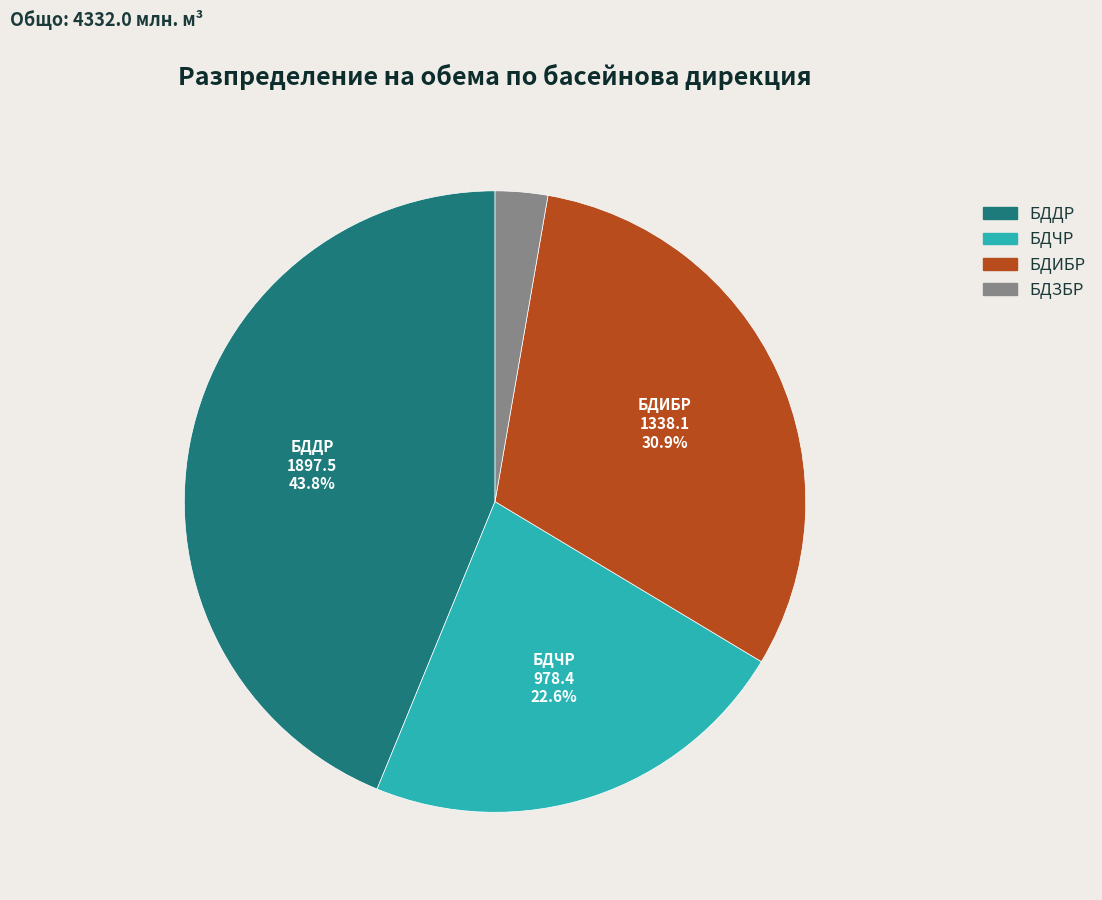

Which category has the biggest portion of the pie?

БДДР